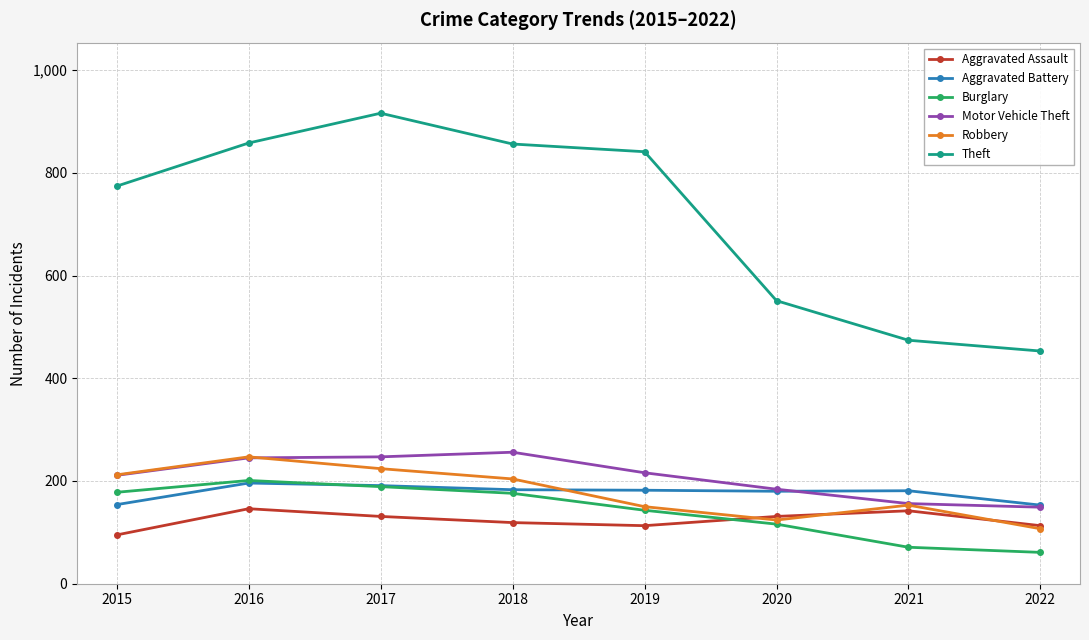

Is this an area chart (filled region under the line)?

No